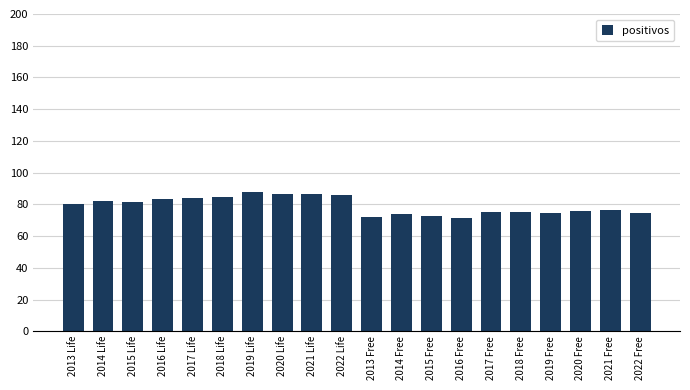

Is it true that the value at 2017 Life is 26.6?

False